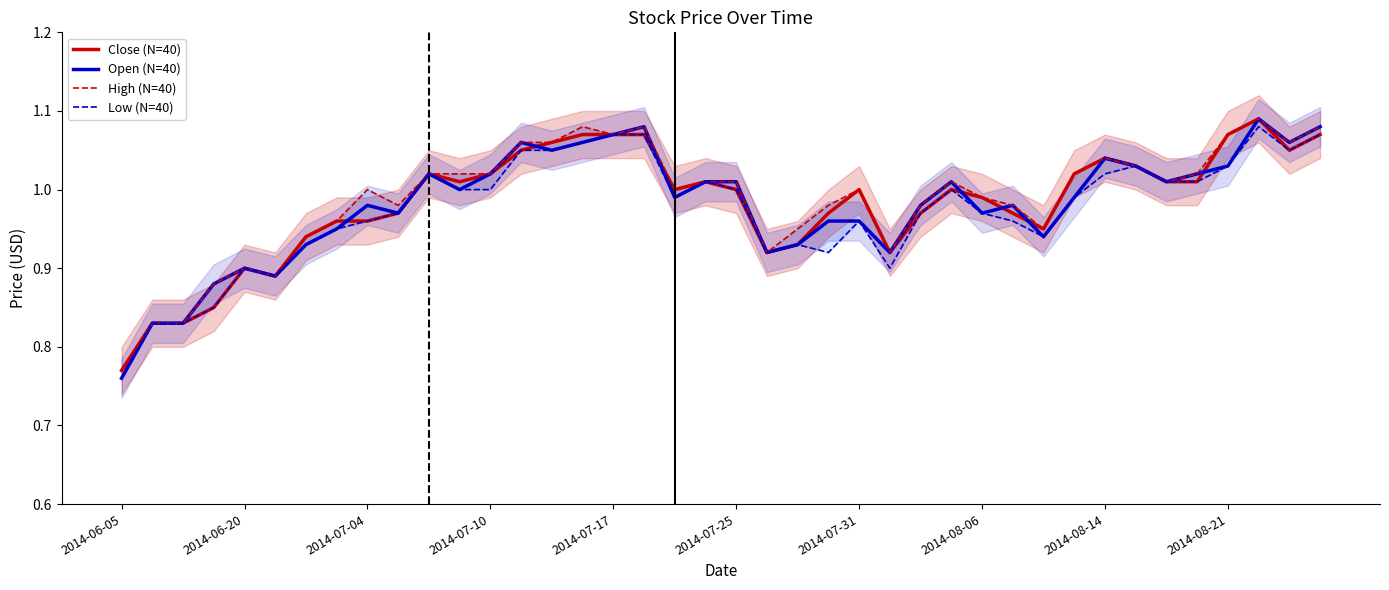

Read the Low (N=40) value at 14.

1.1